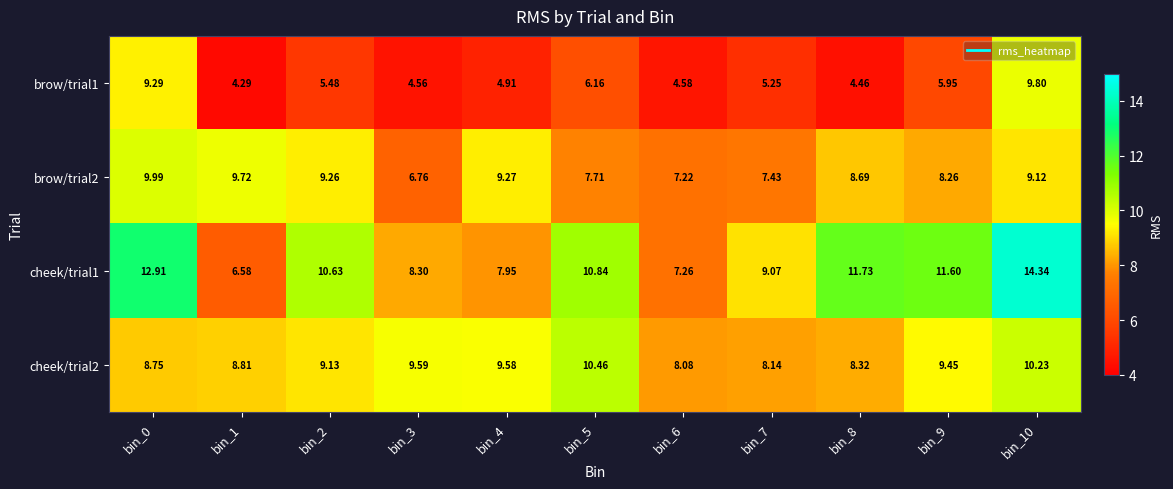

Is the value of brow/trial2 at bin_0 greater than the value of cheek/trial1 at bin_6?

Yes